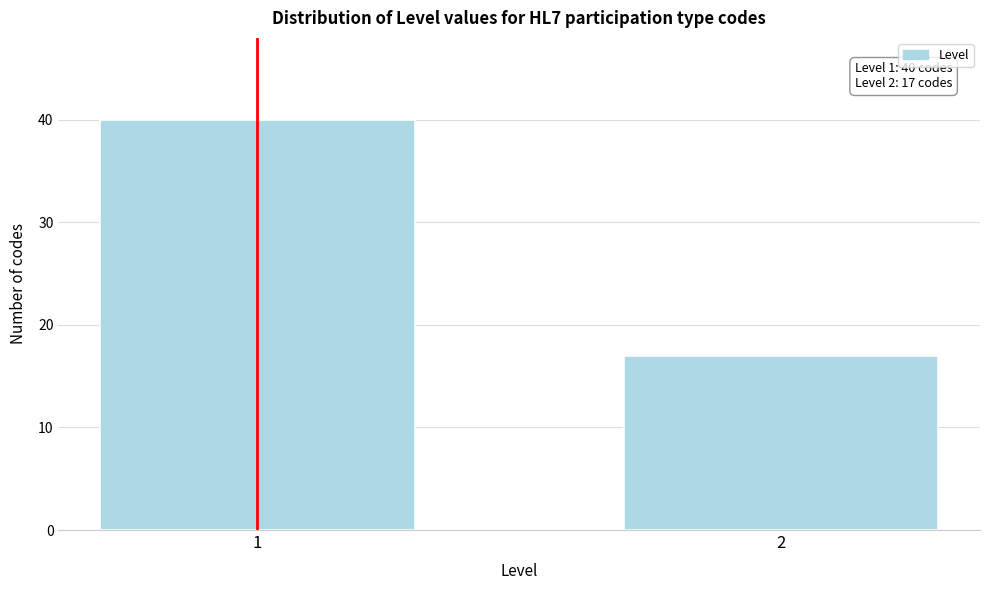

Reading left to right, what are all the values shown in this chart?

40	17